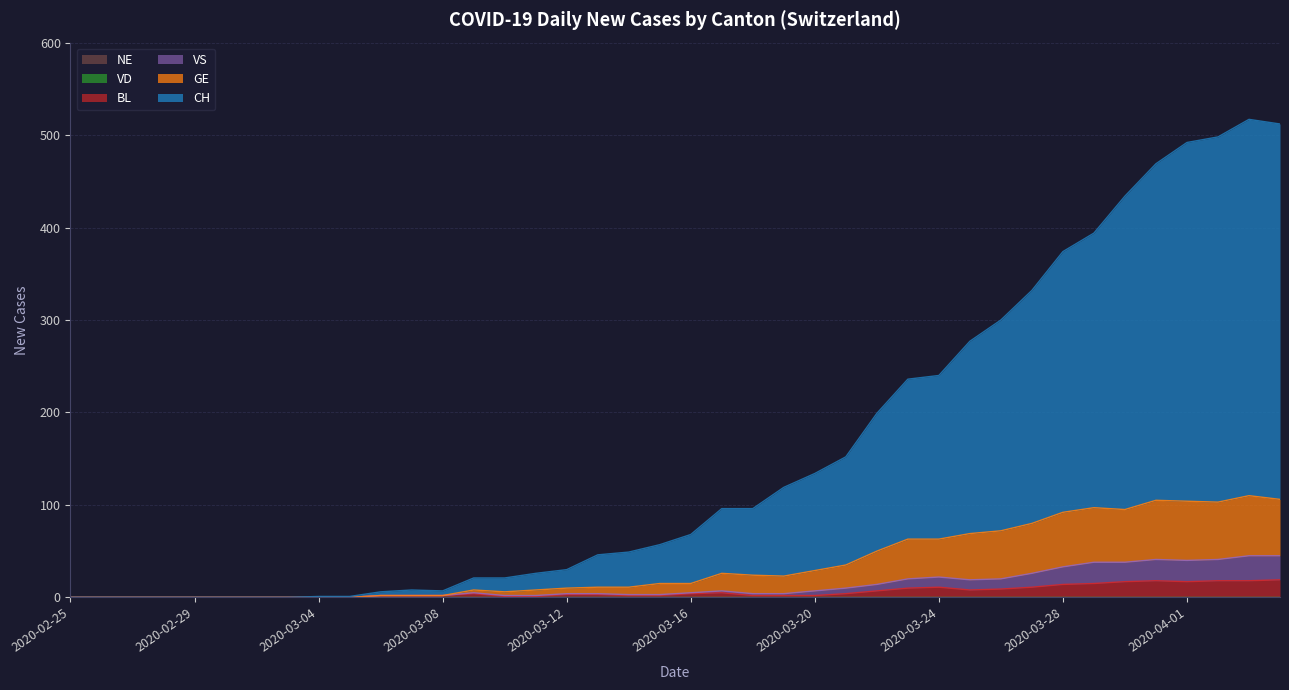

True or false: BL and CH cross at least once.

False